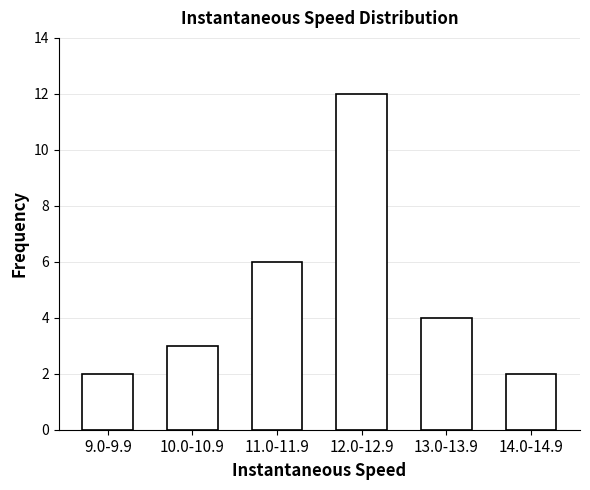

Reading left to right, transcribe all the data shown in this chart.

9.0-9.9=2	10.0-10.9=3	11.0-11.9=6	12.0-12.9=12	13.0-13.9=4	14.0-14.9=2